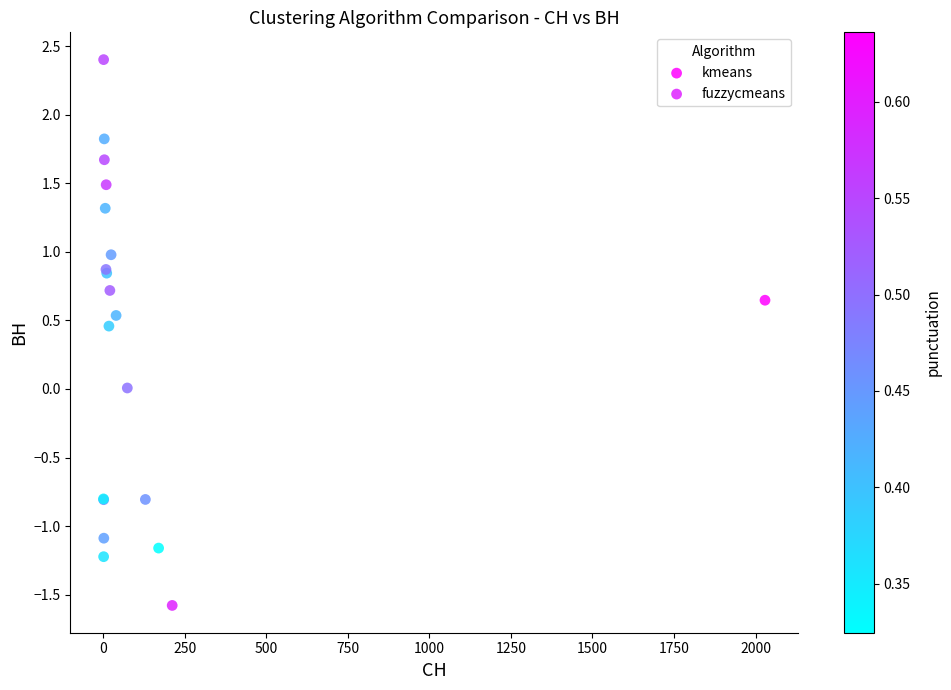

Which series contains the highest Y value?

fuzzycmeans